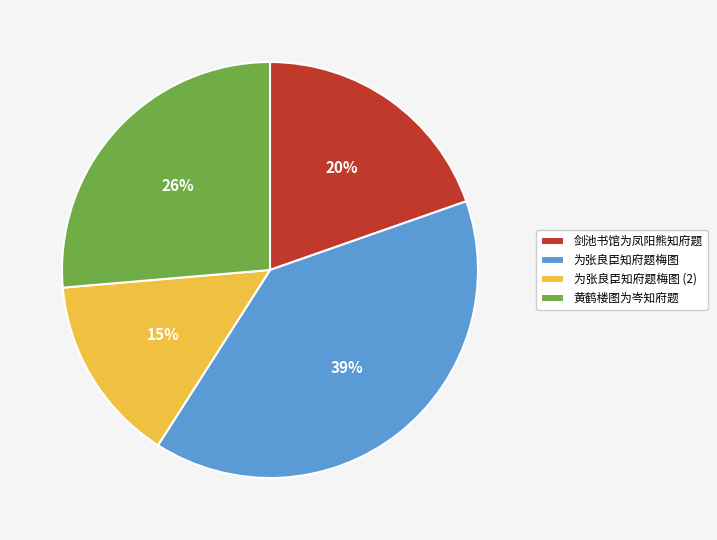

Rank the categories by value from highest to lowest.

为张良臣知府题梅图, 黄鹤楼图为岑知府题, 剑池书馆为凤阳熊知府题, 为张良臣知府题梅图 (2)